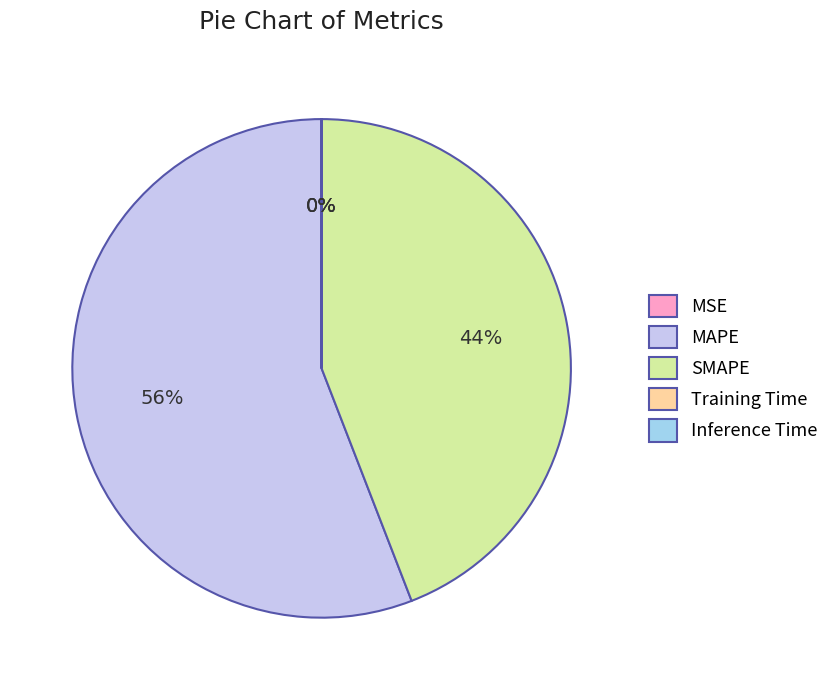

The MAPE slice represents 56% of the pie. True or false?

True